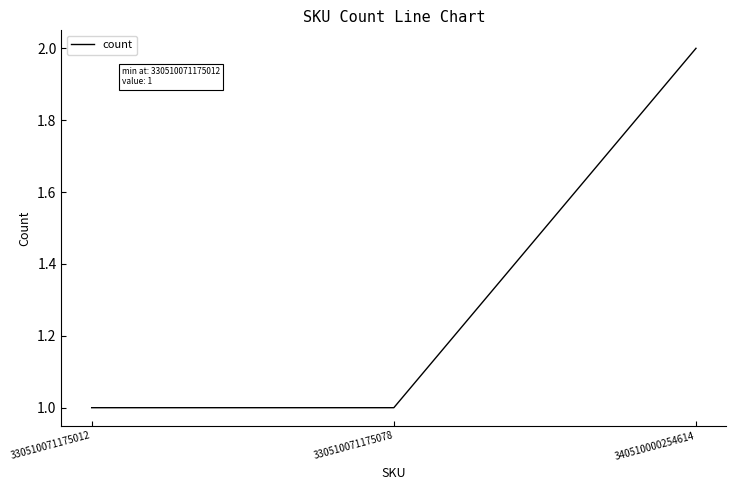

The chart shows a value of 4 at 340510000254614. True or false?

False